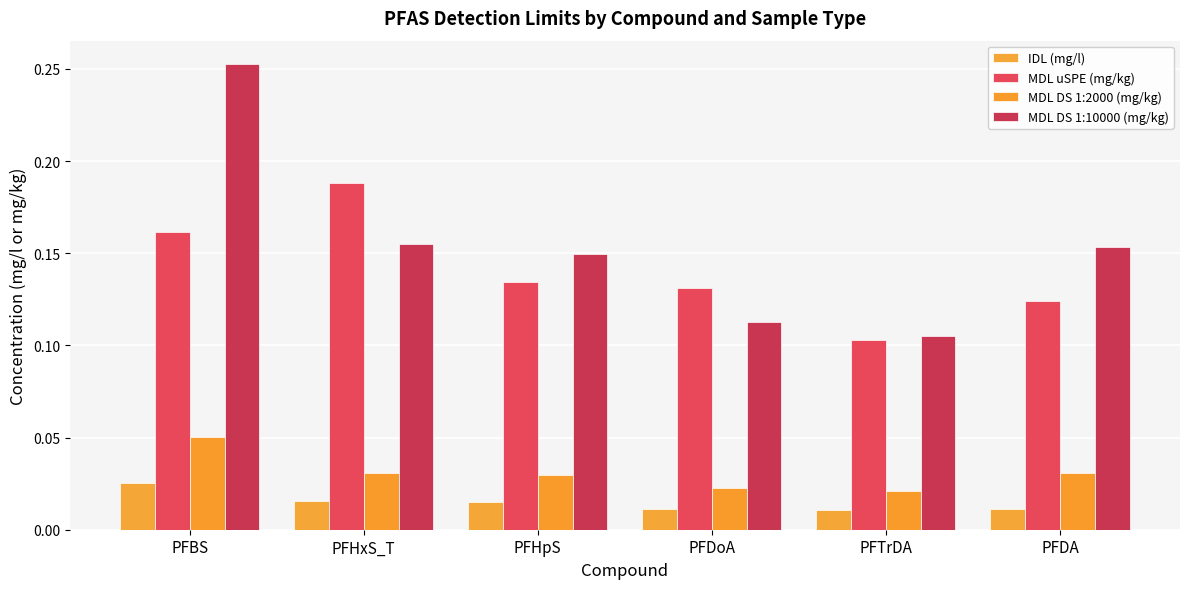

What is the spread (max minus min) of values at PFHxS_T?

0.2